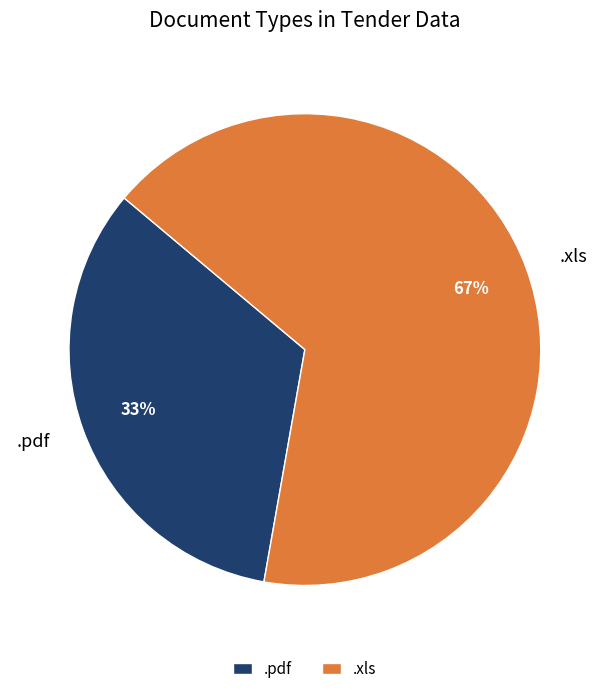

Which category has the biggest portion of the pie?

.xls